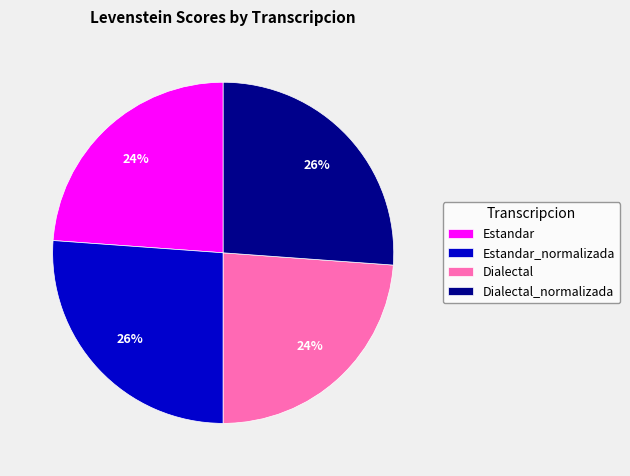

Is Estandar the majority of the pie?

No